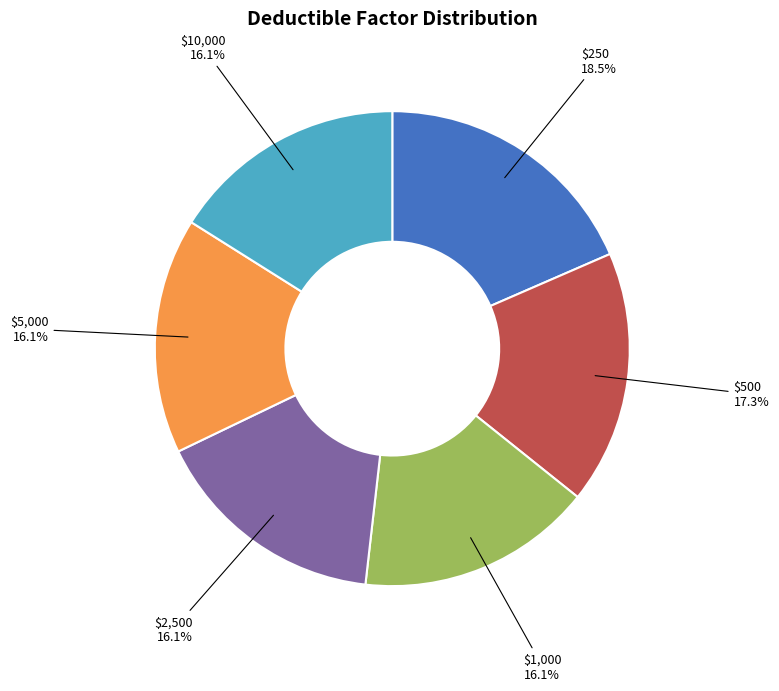

Is there a majority slice in this chart?

No